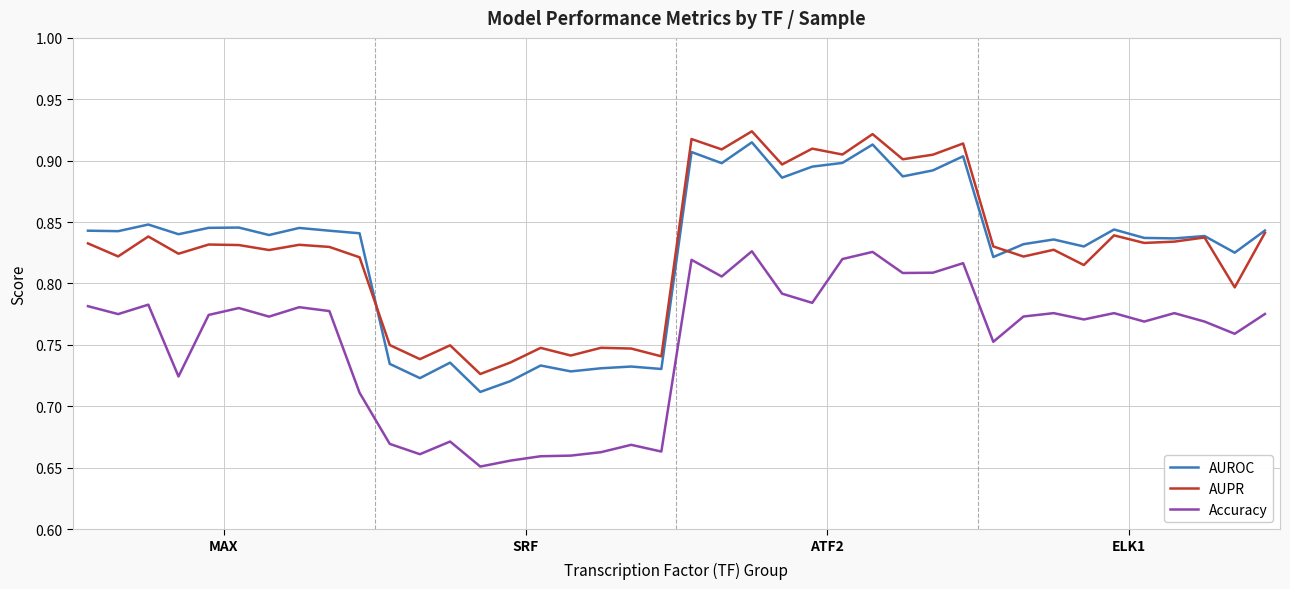

How many lines are shown in the chart?

3